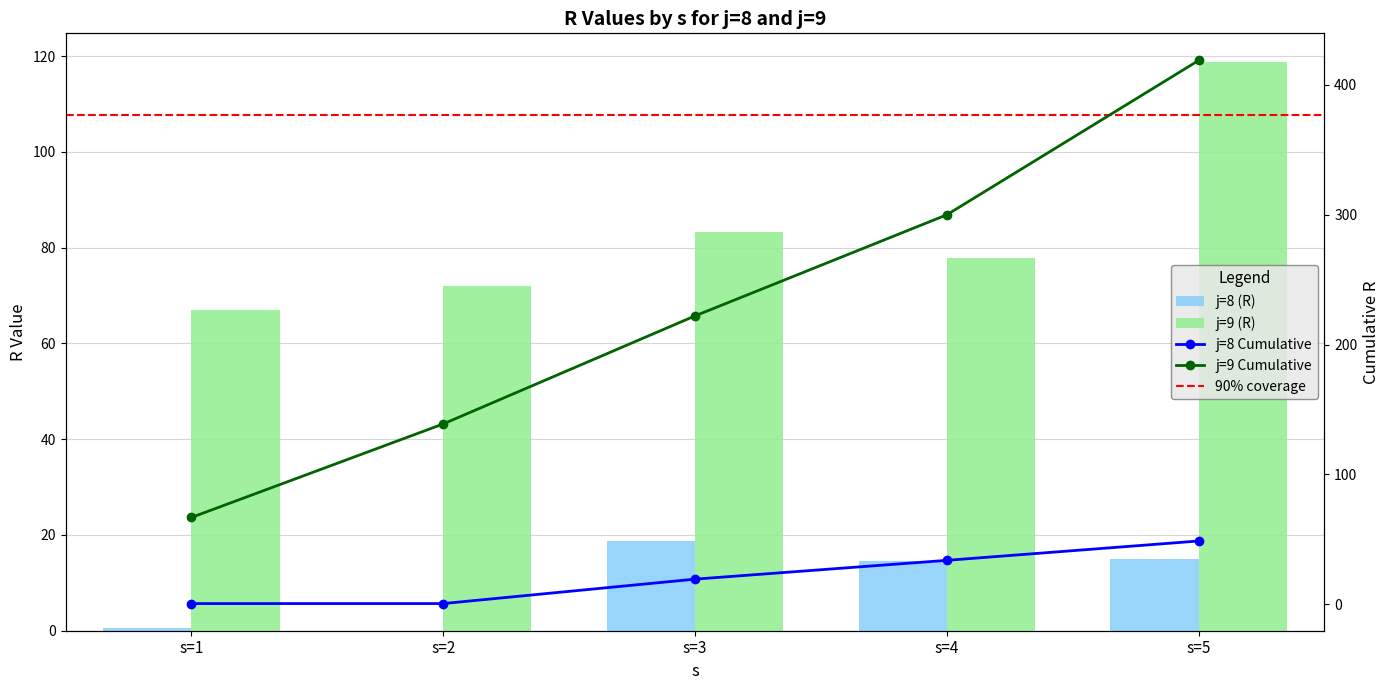

How many values in j=8 (R) are above zero?

4